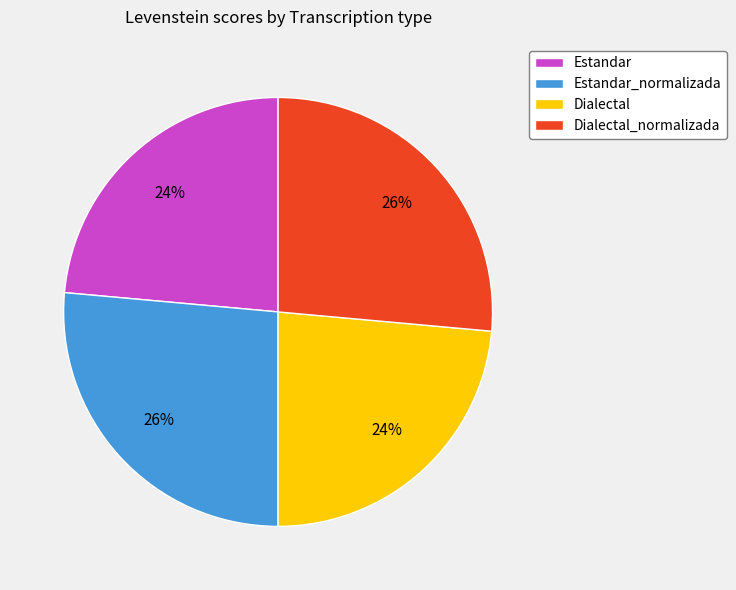

How many segments does this pie chart have?

4